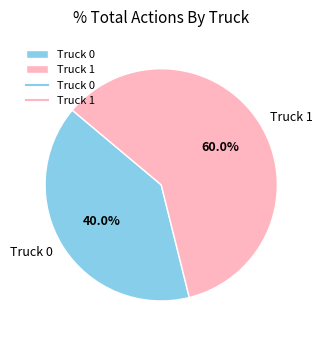

How much of the chart is everything except Truck 0?

60.0%